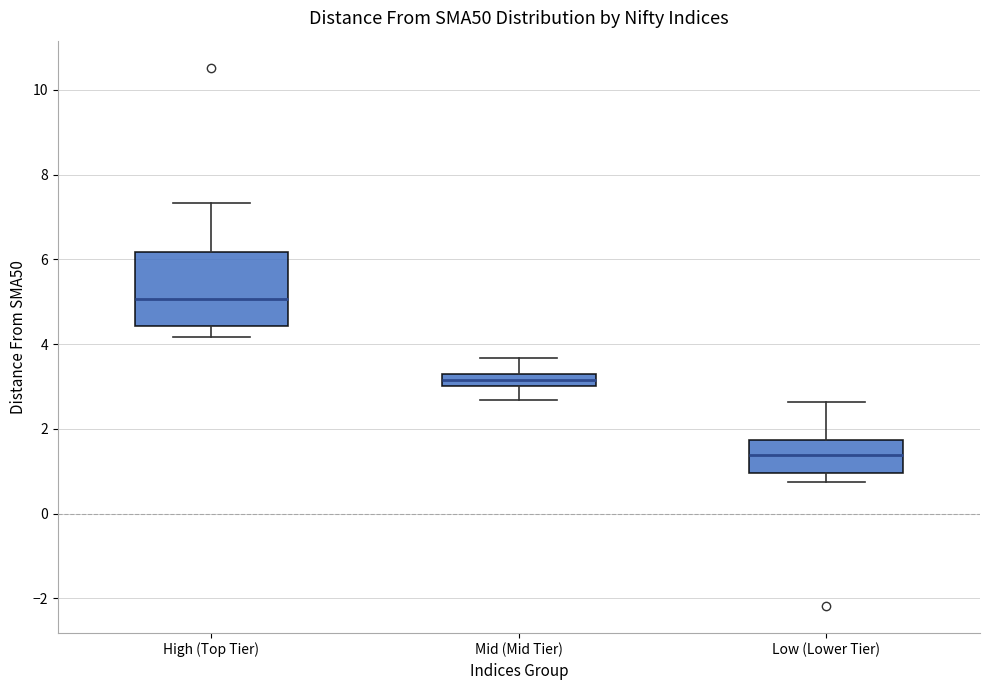

Where is the upper edge of the box for Low (Lower Tier) on the y-axis? The values are not printed on the chart, so give them approximately, as read against the axis.

1.8